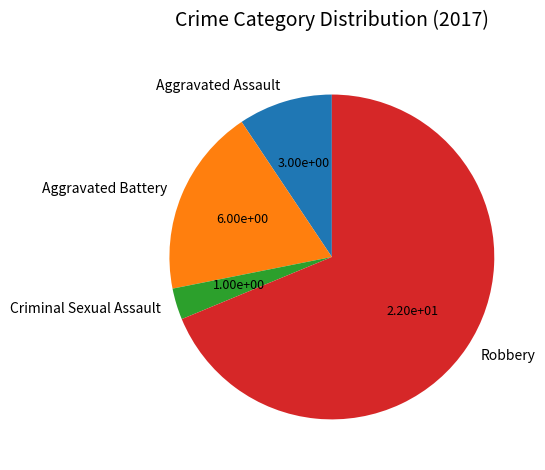

Do Criminal Sexual Assault and Robbery together represent more than half of the pie?

Yes